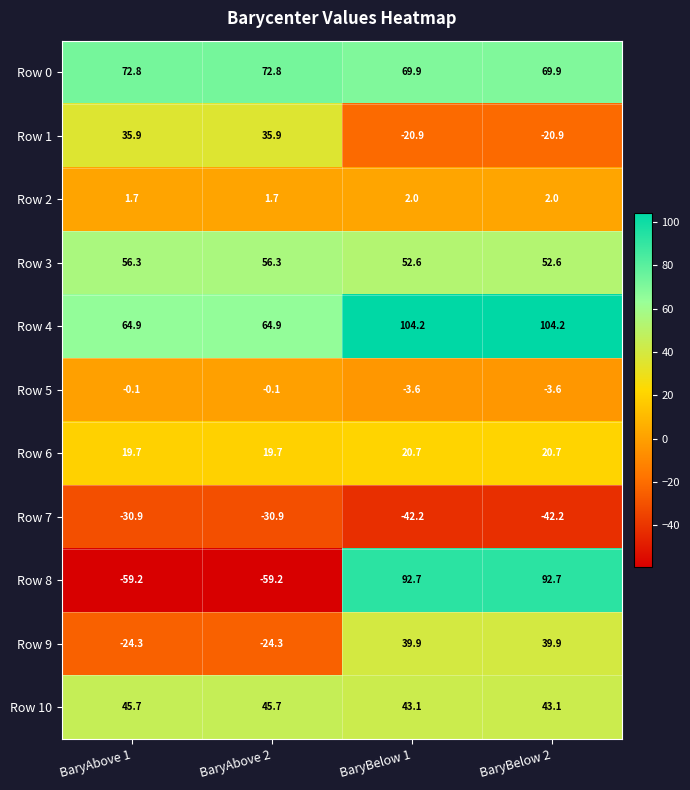

Is the value of Row 7 at BaryAbove 2 greater than the value of Row 8 at BaryBelow 2?

No